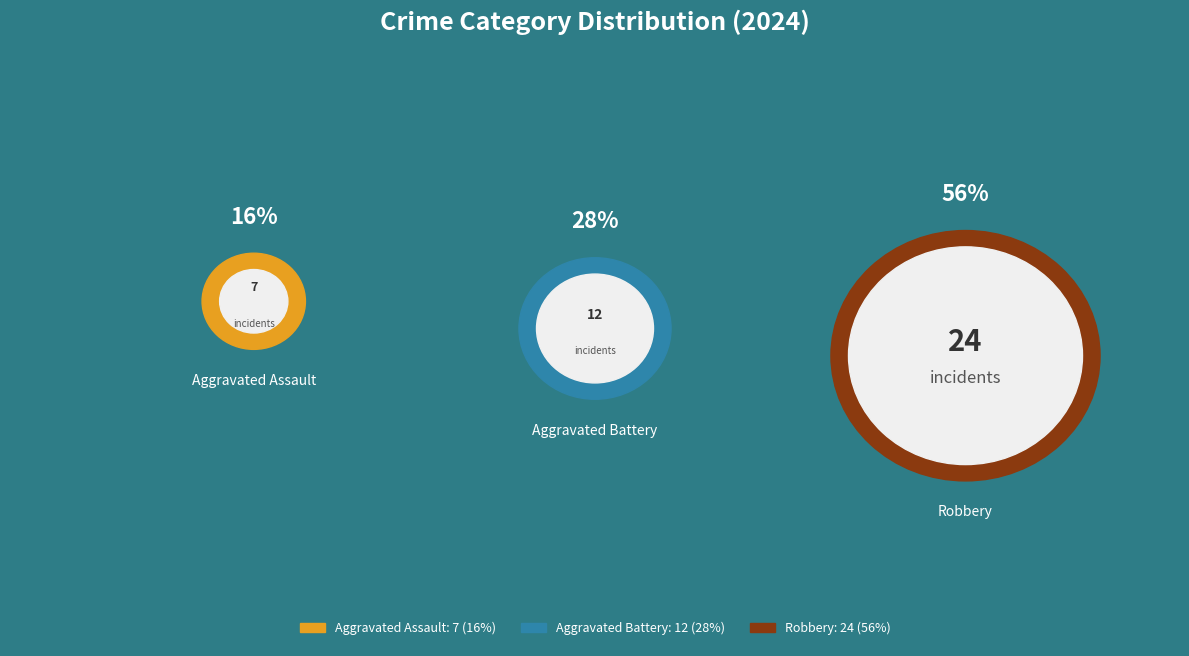

Does any single category account for the majority?

Yes